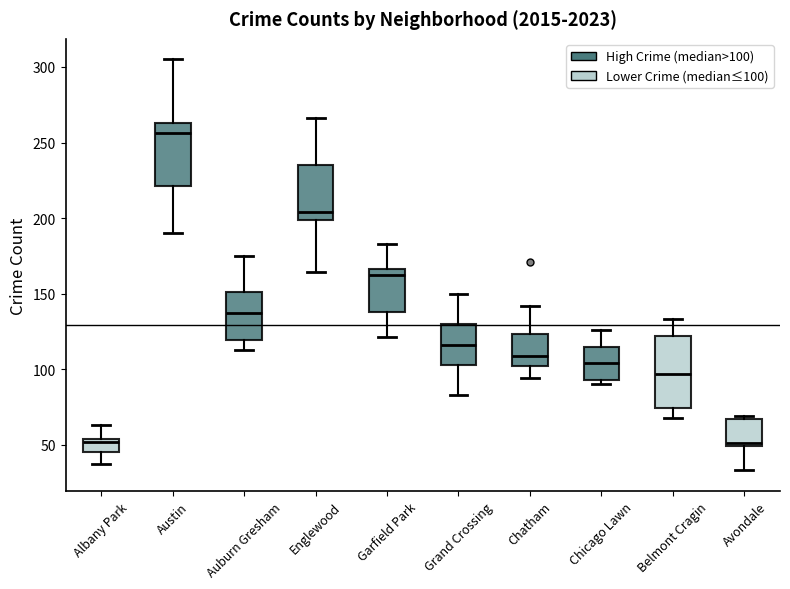

Reading left to right, read every box against the y-axis: the position of its median line, the range the box covers, and the ends of its whiskers. The values are not printed on the chart, so give them approximately, as read against the axis.

Albany Park: median 50, box 45 to 55, whiskers 35 to 65
Austin: median 255, box 220 to 265, whiskers 190 to 305
Auburn Gresham: median 135, box 120 to 150, whiskers 115 to 175
Englewood: median 205, box 200 to 235, whiskers 165 to 265
Garfield Park: median 160, box 140 to 165, whiskers 120 to 185
Grand Crossing: median 115, box 105 to 130, whiskers 85 to 150
Chatham: median 110, box 100 to 125, whiskers 95 to 140
Chicago Lawn: median 105, box 95 to 115, whiskers 90 to 125
Belmont Cragin: median 95, box 75 to 120, whiskers 70 to 135
Avondale: median 50 (just above the box's lower edge), box 50 to 65, whiskers 35 to 70